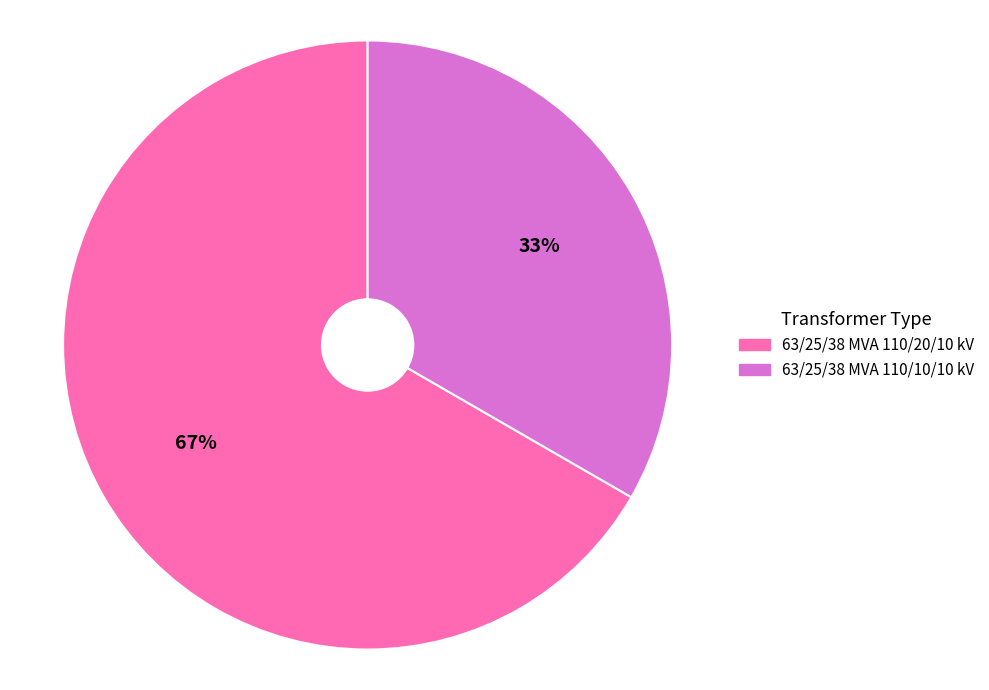

Does 63/25/38 MVA 110/10/10 kV account for over 50% of the chart?

No